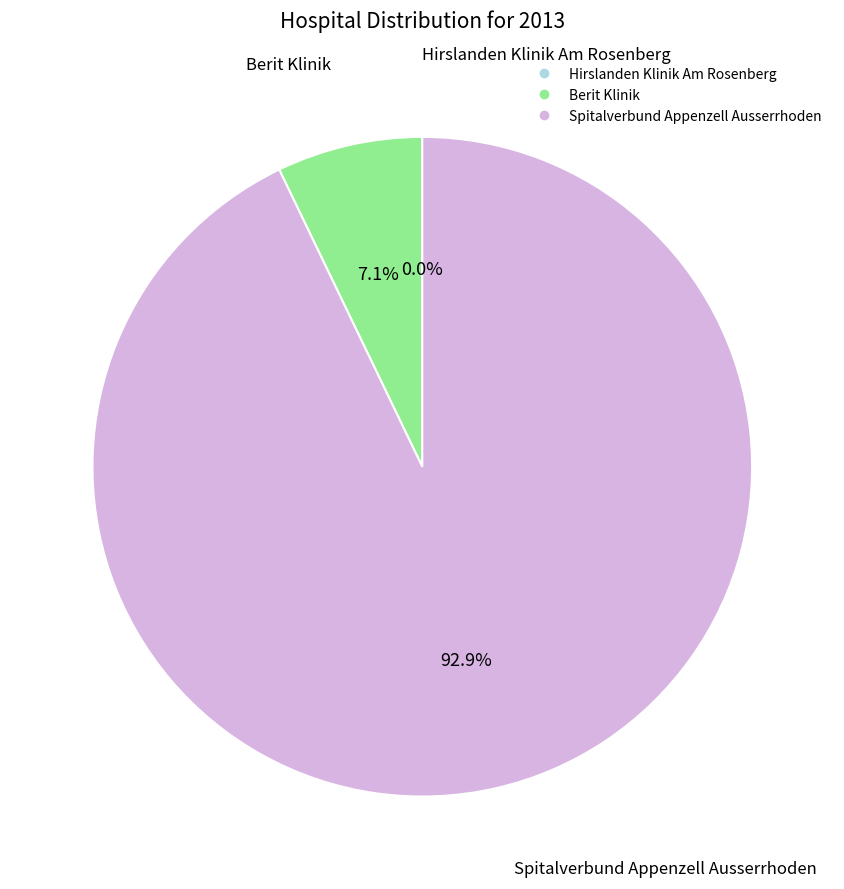

The Spitalverbund Appenzell Ausserrhoden slice represents 93% of the pie. True or false?

True